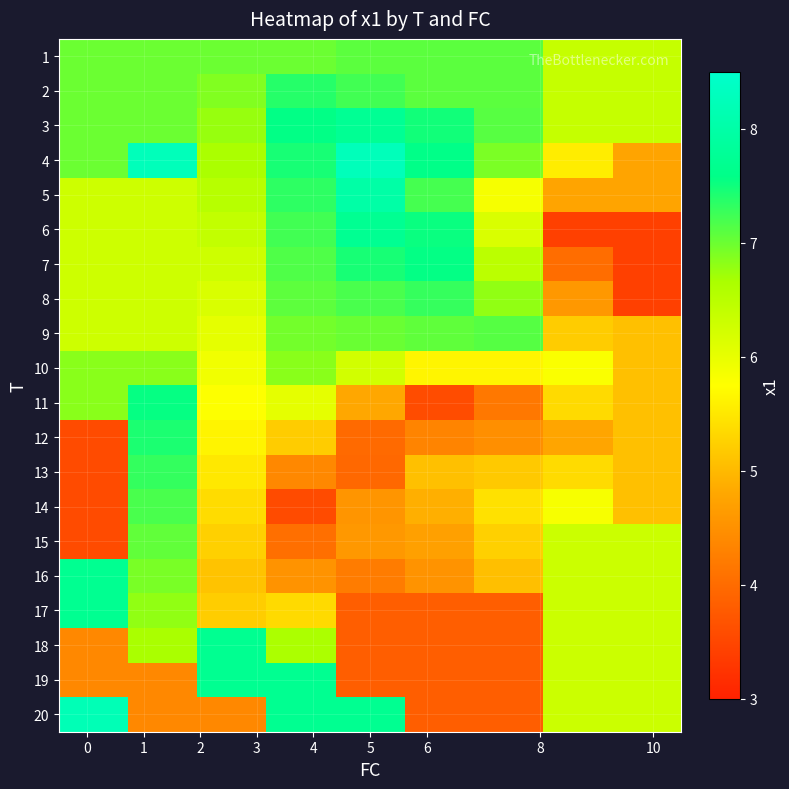

What is the smallest value displayed?

3.4